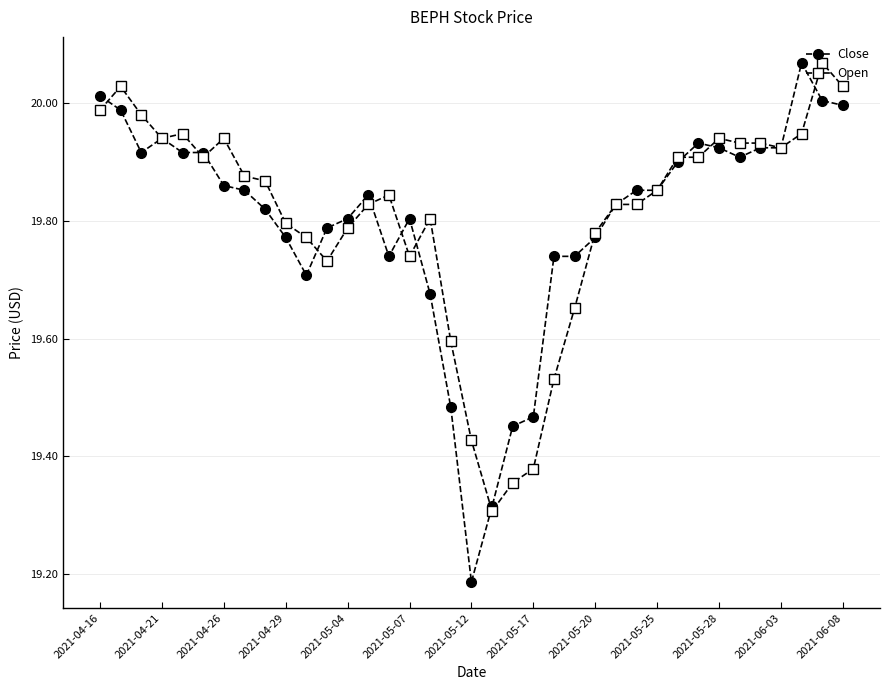

True or false: Close has more than 2 interior local peaks.

True